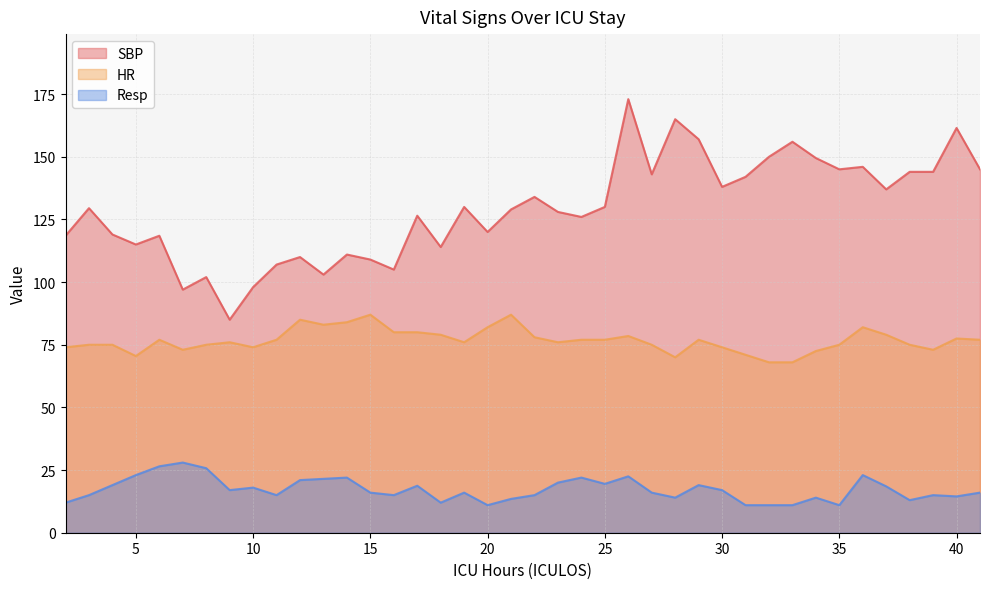

At which category is the sum across all series the highest?

26